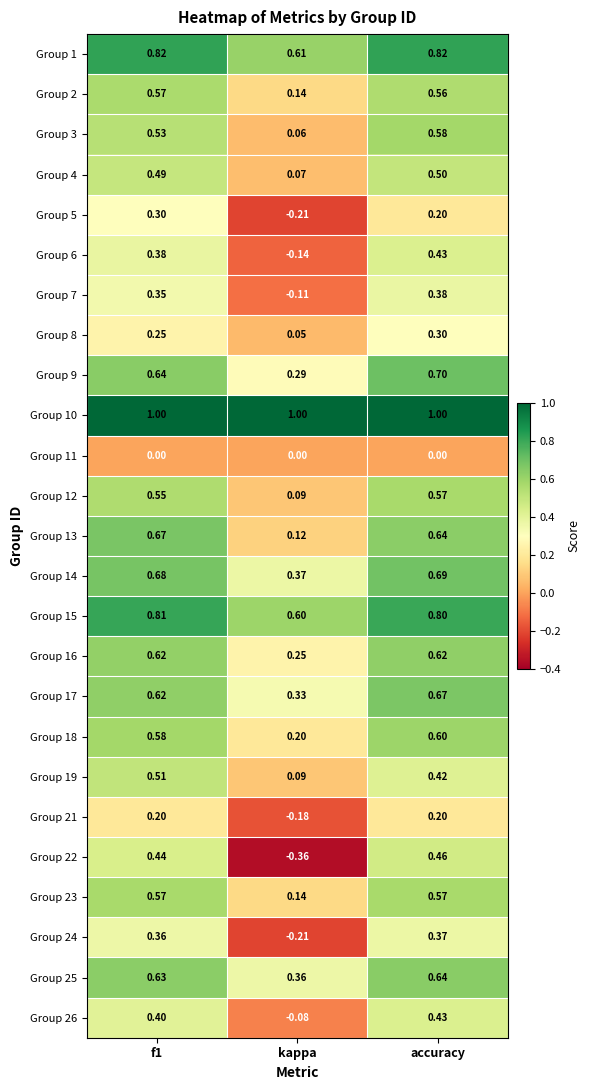

Is the value of Group 11 at f1 greater than the value of Group 18 at kappa?

No